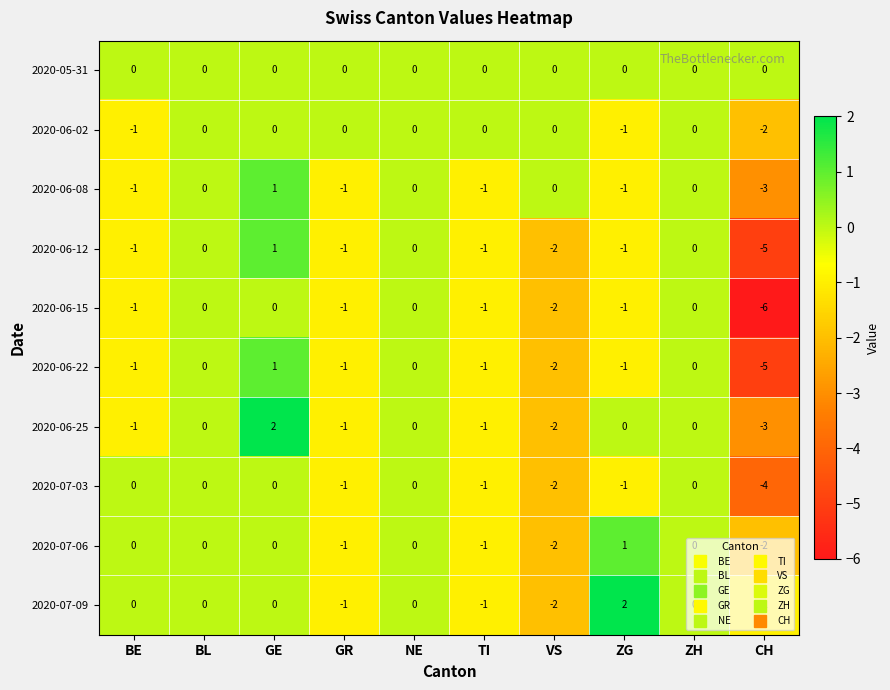

The 2020-06-22 series shows -2 at ZG. True or false?

False